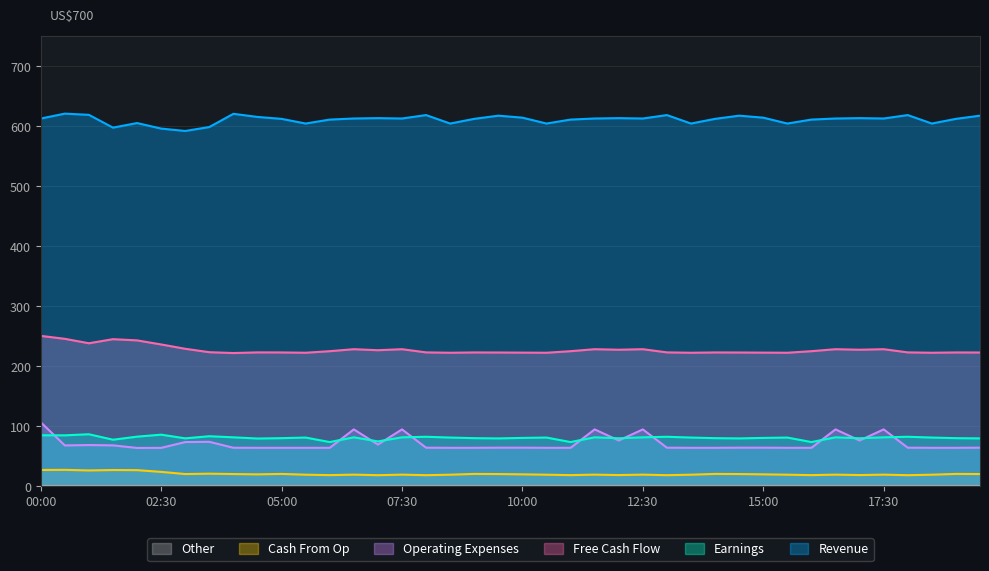

Reading left to right, list all the values displayed in this chart.

col_5: 612.6	620.8	618.8	597.5	605.1	595.9	591.9	598.5	620.5	615.3	612.1	604.3	610.9	612.7	613.3	612.7	618.4	604.3	612.1	617.4	614.1	604.3	610.9	612.7	613.3	612.7	618.4	604.3	612.1	617.4	614.1	604.3	610.9	612.7	613.3	612.7	618.4	604.3	612.1	617.4
col_2: 84.9	84.8	86.6	77.5	82.6	85.9	79.8	83.3	81.5	79.5	80.1	81.1	73.6	81.5	74.7	81.5	82.4	81.1	80.1	79.7	80.5	81.1	73.6	81.5	79.9	81.5	82.4	81.1	80.1	79.7	80.5	81.1	73.6	81.5	79.9	81.5	82.4	81.1	80.1	79.7
col_3: 250.5	245.6	238.2	245.0	243.0	236.2	229.0	223.3	221.9	223.0	222.9	222.4	225.0	228.3	226.6	228.3	223.0	222.4	222.9	222.8	222.6	222.4	225.0	228.3	227.4	228.3	223.0	222.4	222.9	222.8	222.6	222.4	225.0	228.3	227.4	228.3	223.0	222.4	222.9	222.8
col_9: 27.1	27.3	26.3	27.0	26.8	23.9	20.3	20.9	20.3	19.8	20.5	19.2	18.5	19.3	18.4	19.3	18.4	19.2	20.5	20.3	19.8	19.2	18.5	19.3	18.6	19.3	18.4	19.2	20.5	20.3	19.8	19.2	18.5	19.3	18.6	19.3	18.4	19.2	20.5	20.3
col_6: 106.6	68.0	68.6	68.1	63.8	63.9	73.6	74.0	64.1	64.0	64.0	64.0	64.0	94.7	69.4	94.7	64.2	64.0	64.0	64.2	64.2	64.0	64.0	94.7	76.2	94.7	64.2	64.0	64.0	64.2	64.2	64.0	64.0	94.7	76.2	94.7	64.2	64.0	64.0	64.2